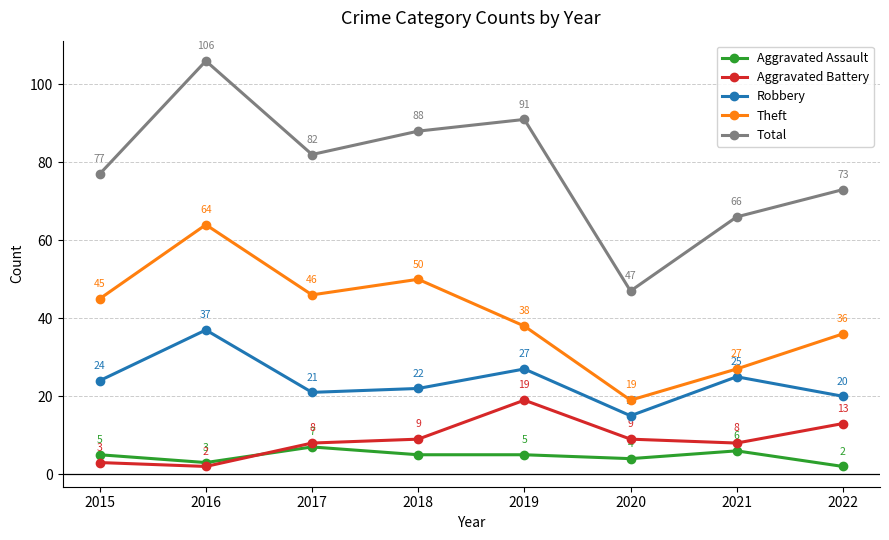

Does the chart have visible grid lines?

Yes